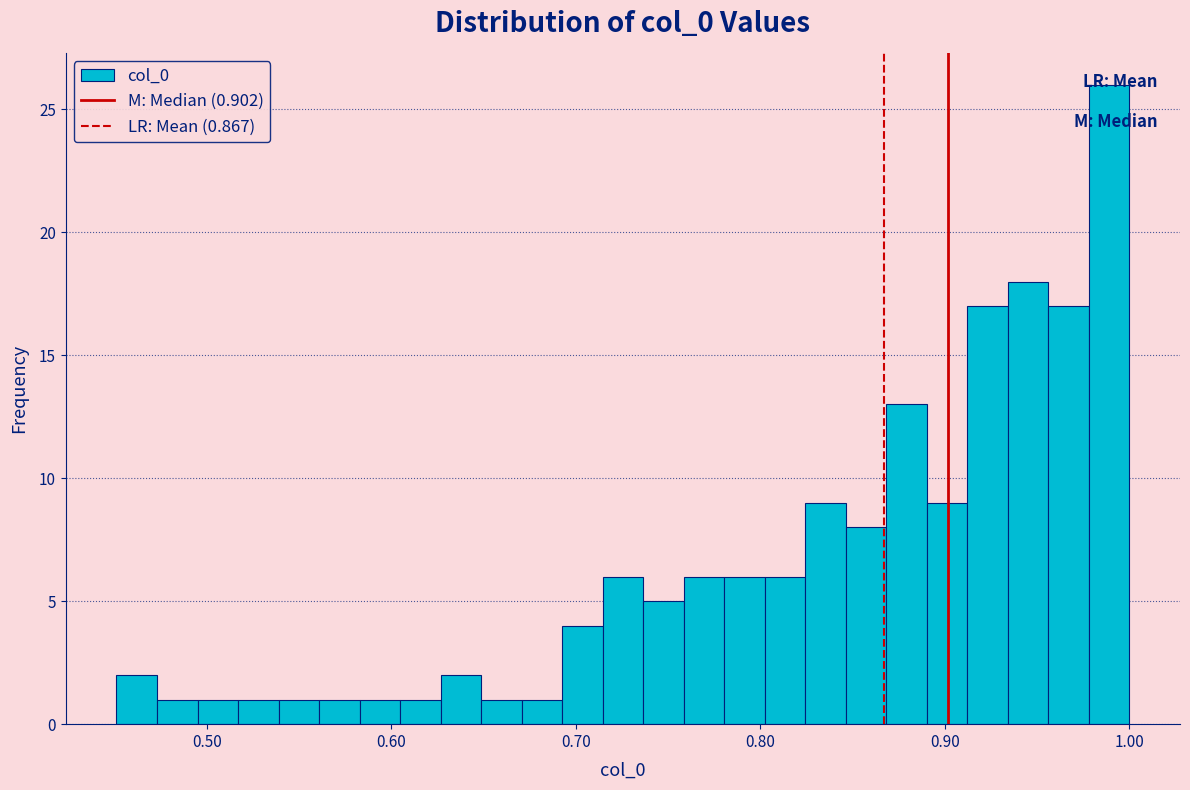

Read against the x-axis, roughly where is the centre of the tallest bar?

0.99